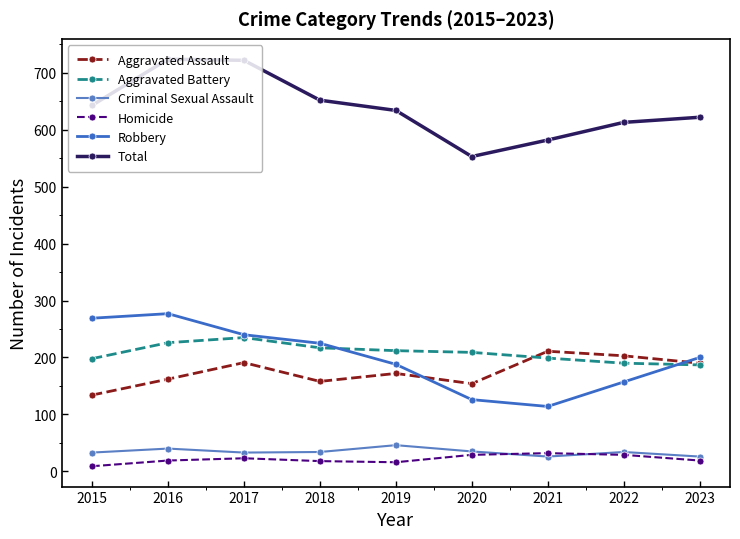

How many data points does each series have?

9